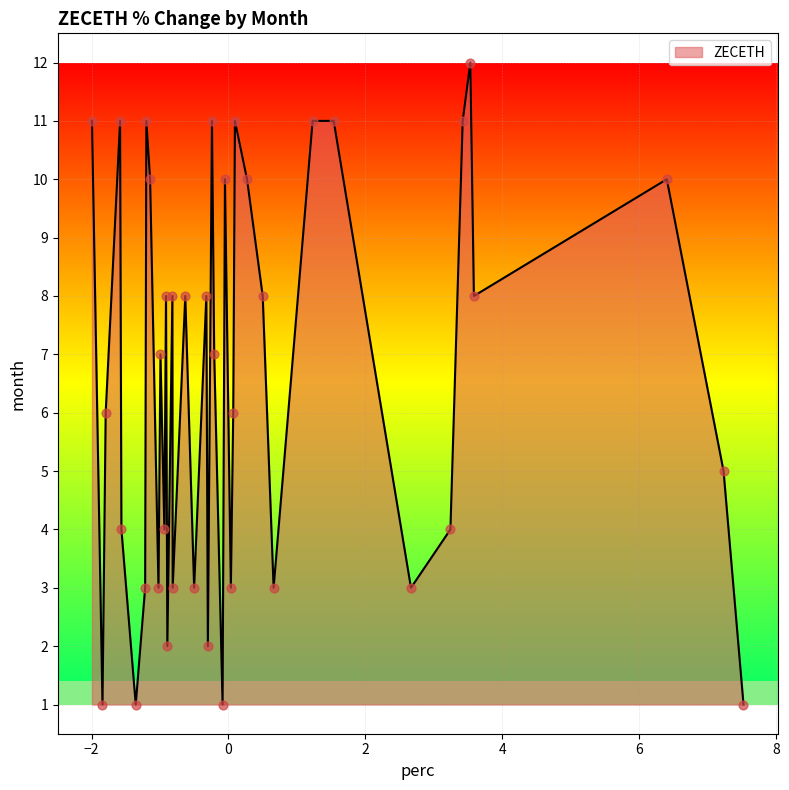

What is the difference between the maximum and minimum values?

11